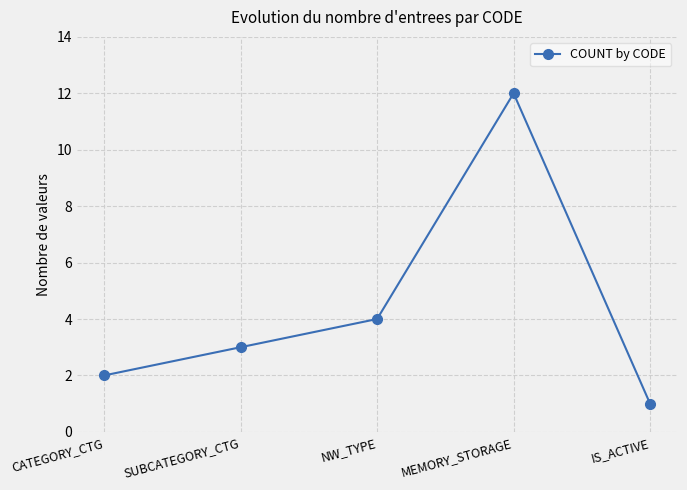

How many points are higher than both their immediate neighbors (excluding endpoints)?

1